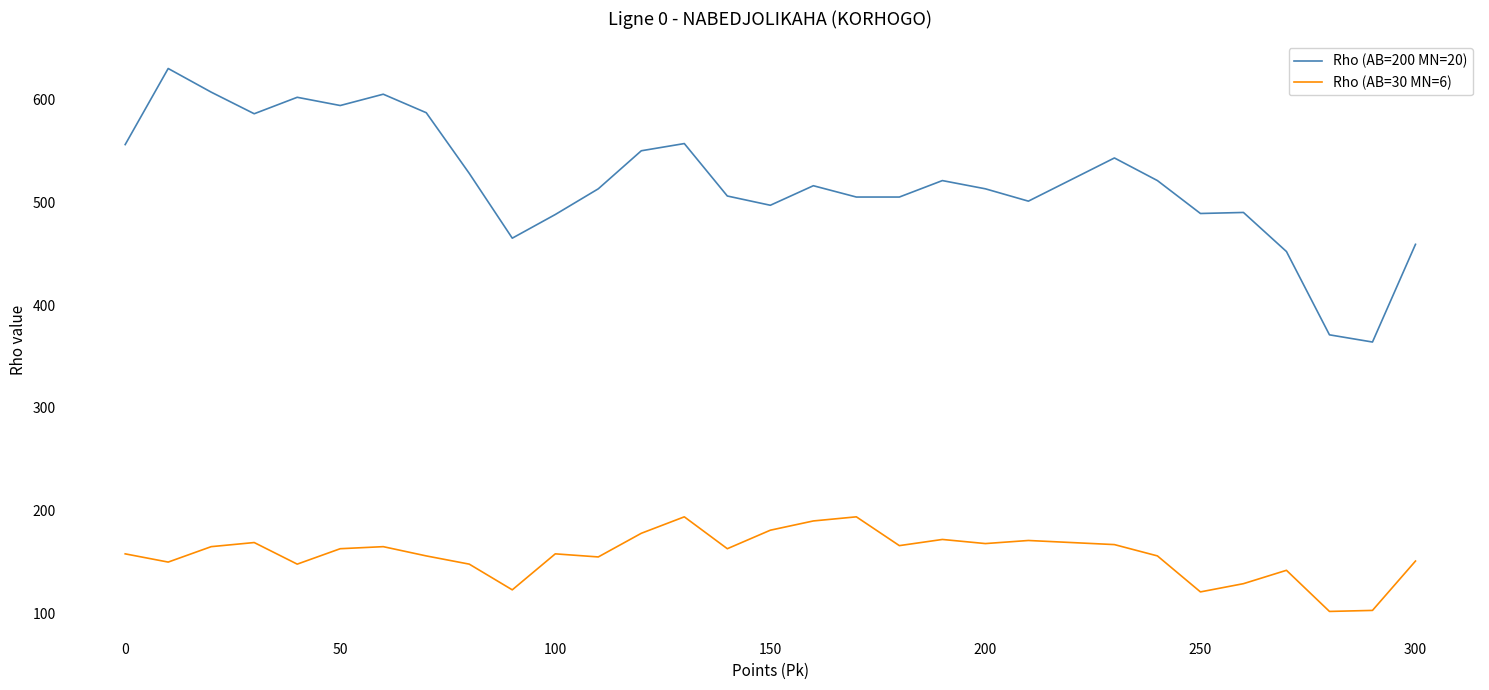

True or false: Rho (AB=30 MN=6) and Rho (AB=200 MN=20) intersect in this chart.

False